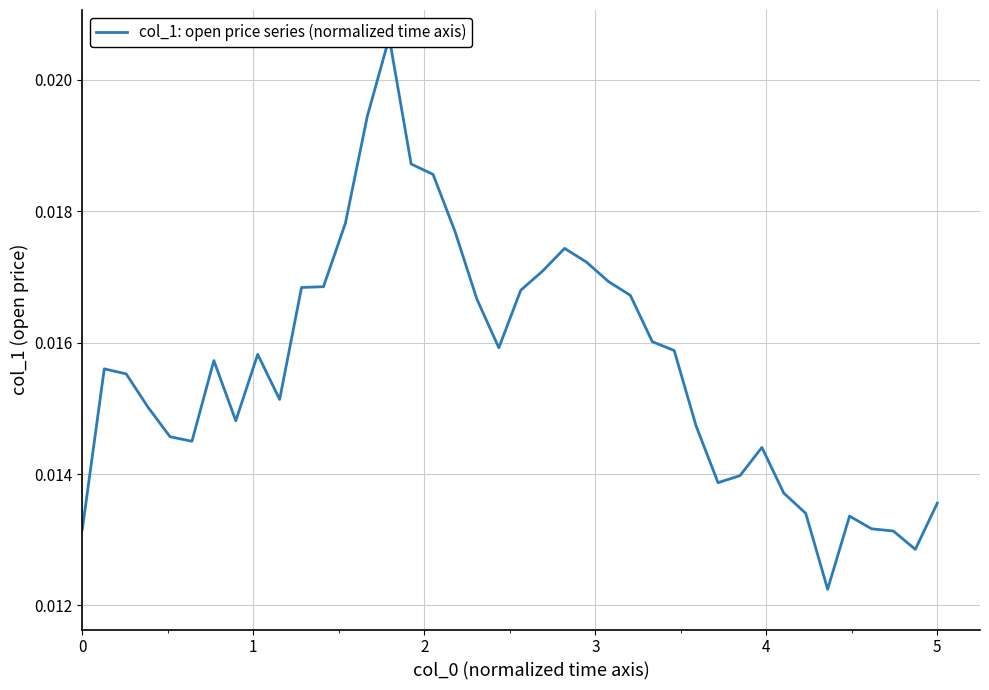

Does the chart display data point markers on the line(s)?

No